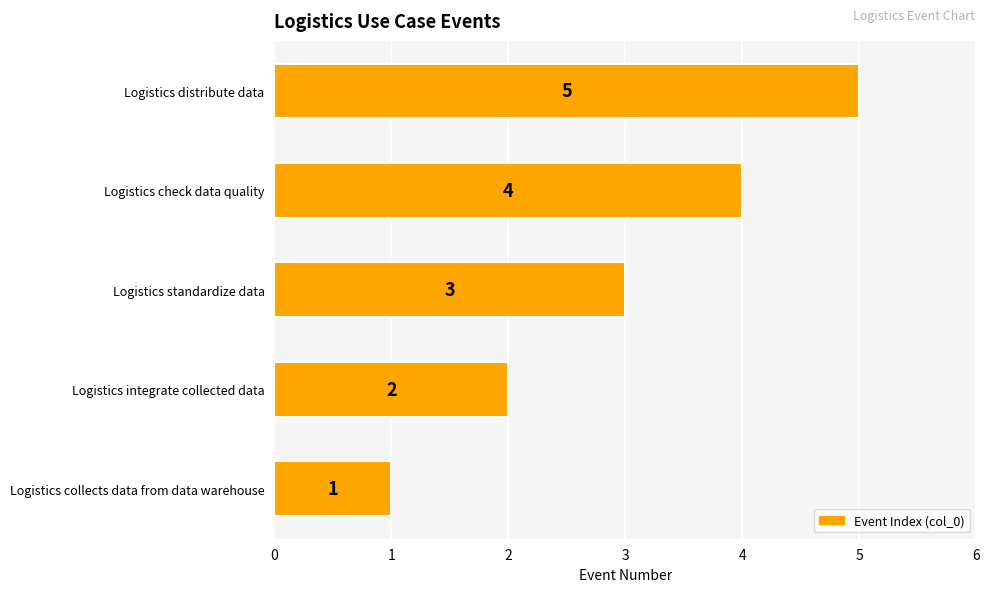

Where is the data nearest to the value 3?

Logistics standardize data